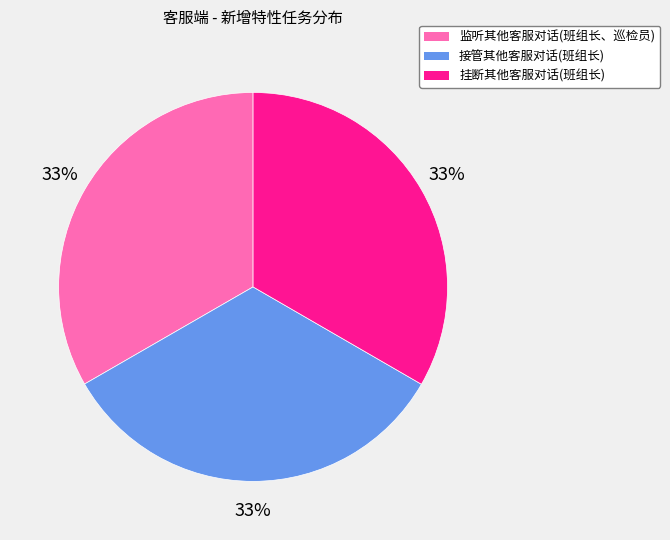

To the nearest percent, what is the combined percentage of 监听其他客服对话(班组长、巡检员) and 接管其他客服对话(班组长)?

67%